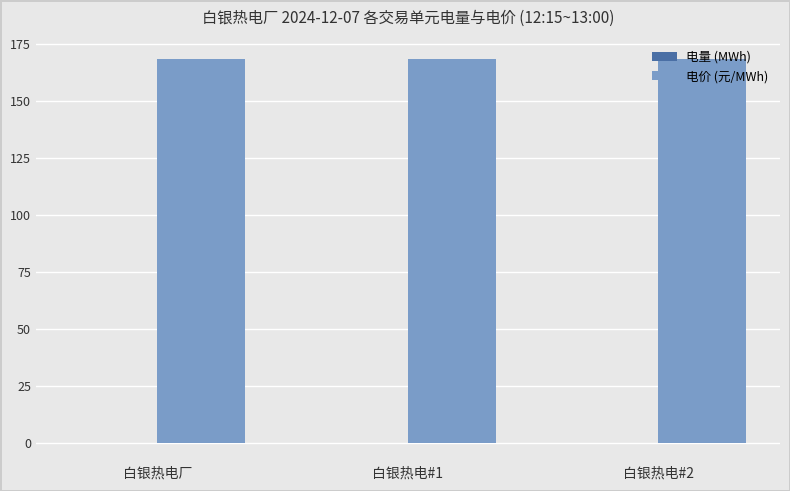

Which series has the largest total across all categories?

电价 (元/MWh)